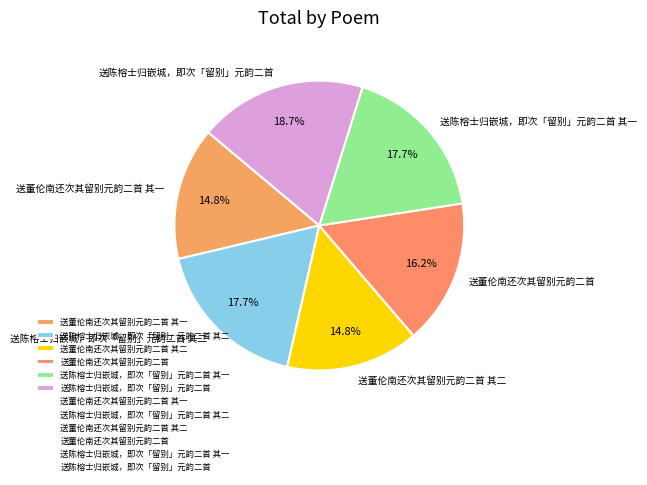

Is it true that 送陈榕士归嵌城，即次「留别」元韵二首 其二 is 18% of the pie?

True